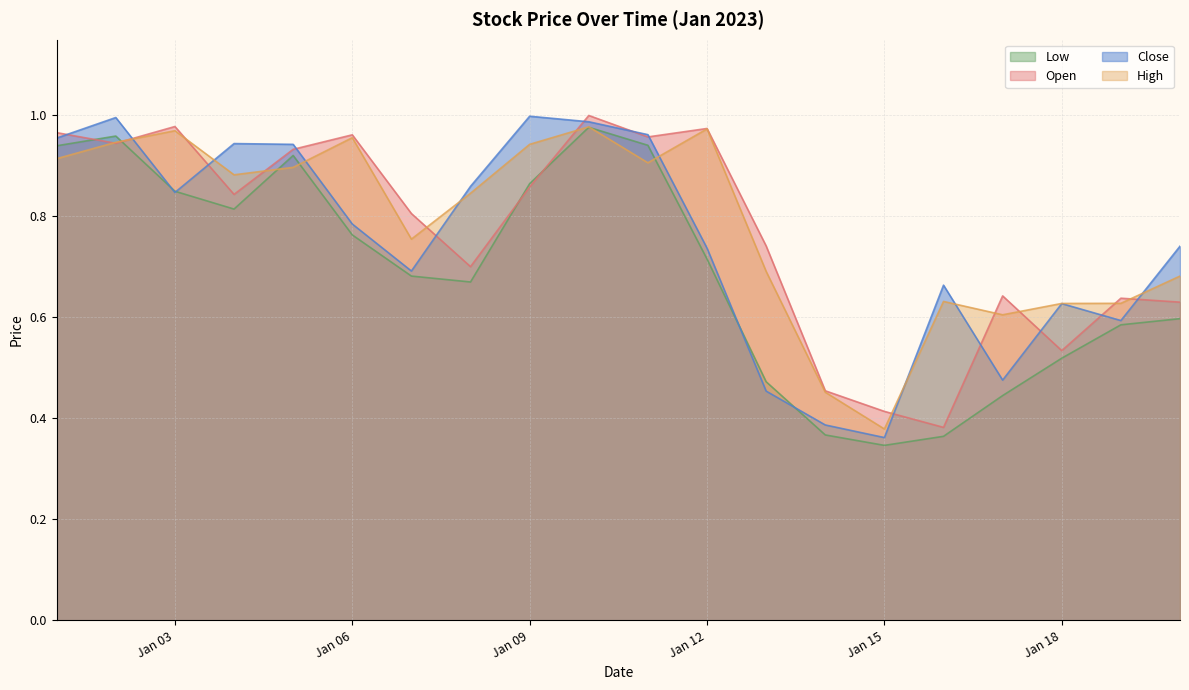

How many lines are shown in the chart?

4